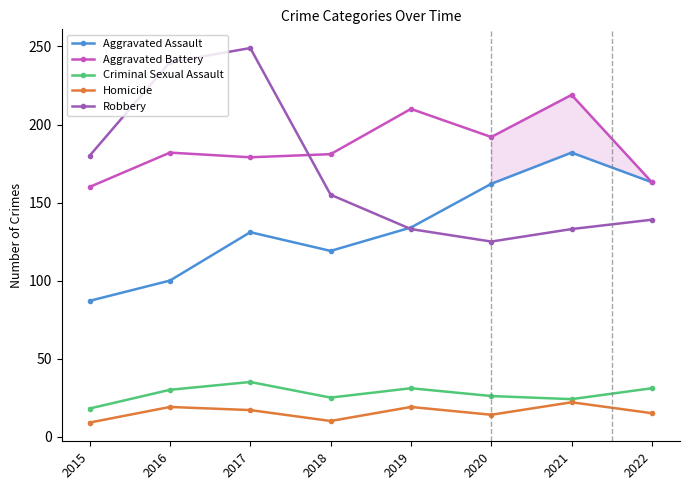

Rank the series at 2020 from lowest to highest value.

Homicide, Criminal Sexual Assault, Robbery, Aggravated Assault, Aggravated Battery